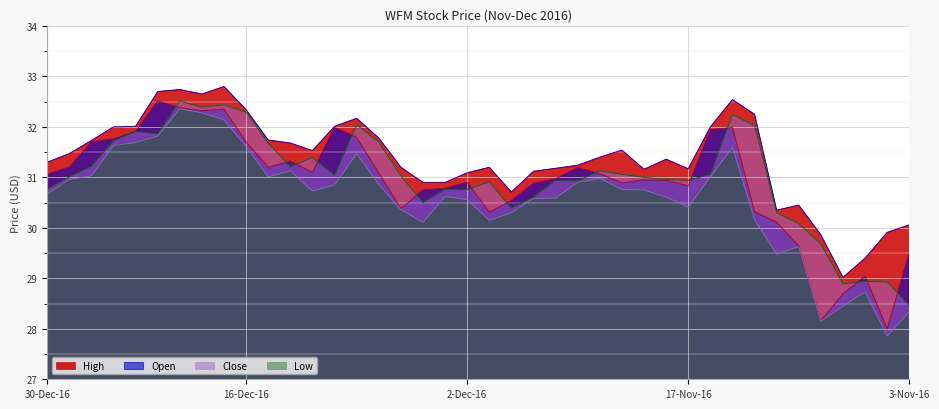

At which category does Low reach its first local valley?

15-Dec-16